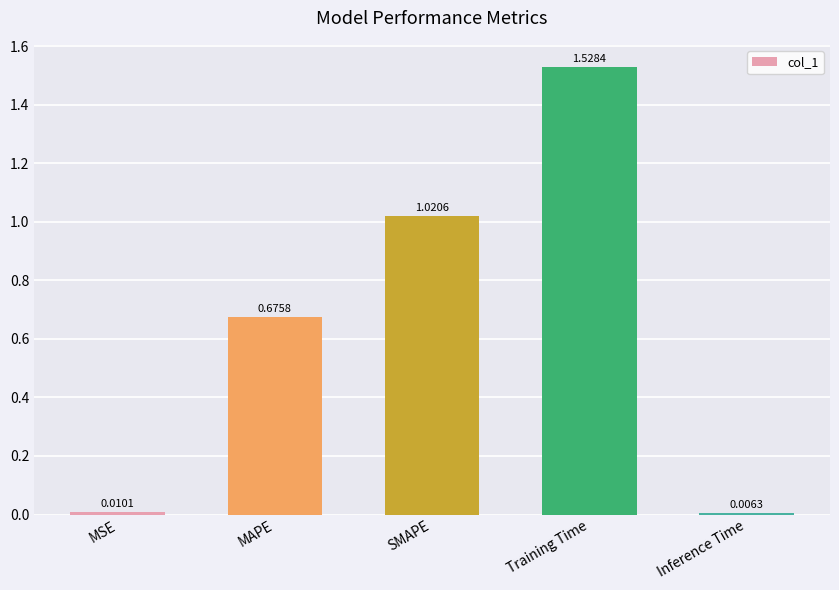

Rank the categories by value from lowest to highest.

Inference Time, MSE, MAPE, SMAPE, Training Time